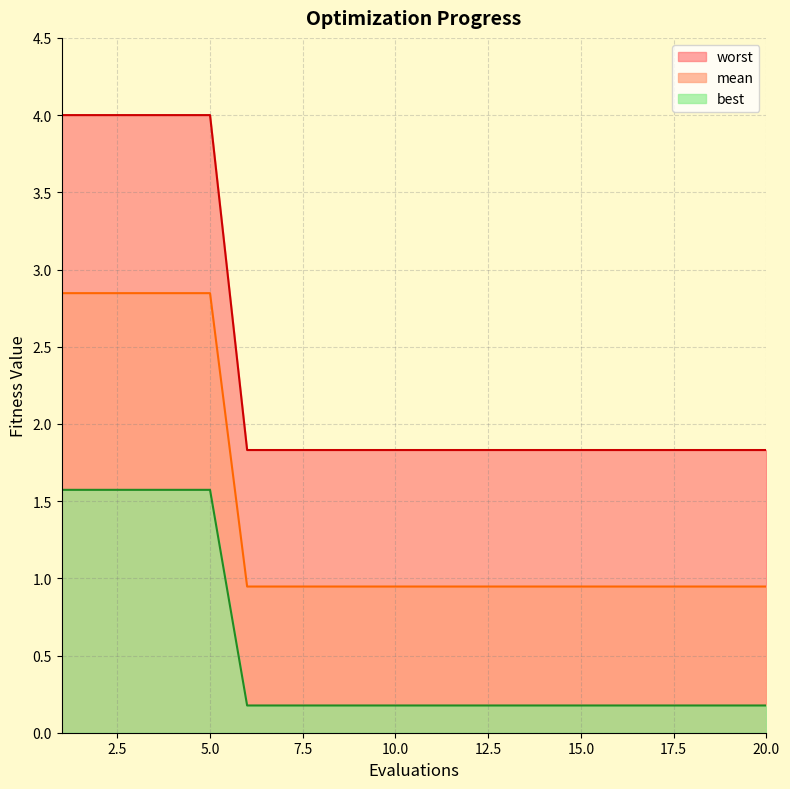

True or false: mean has more than 2 points higher than both neighbors.

False